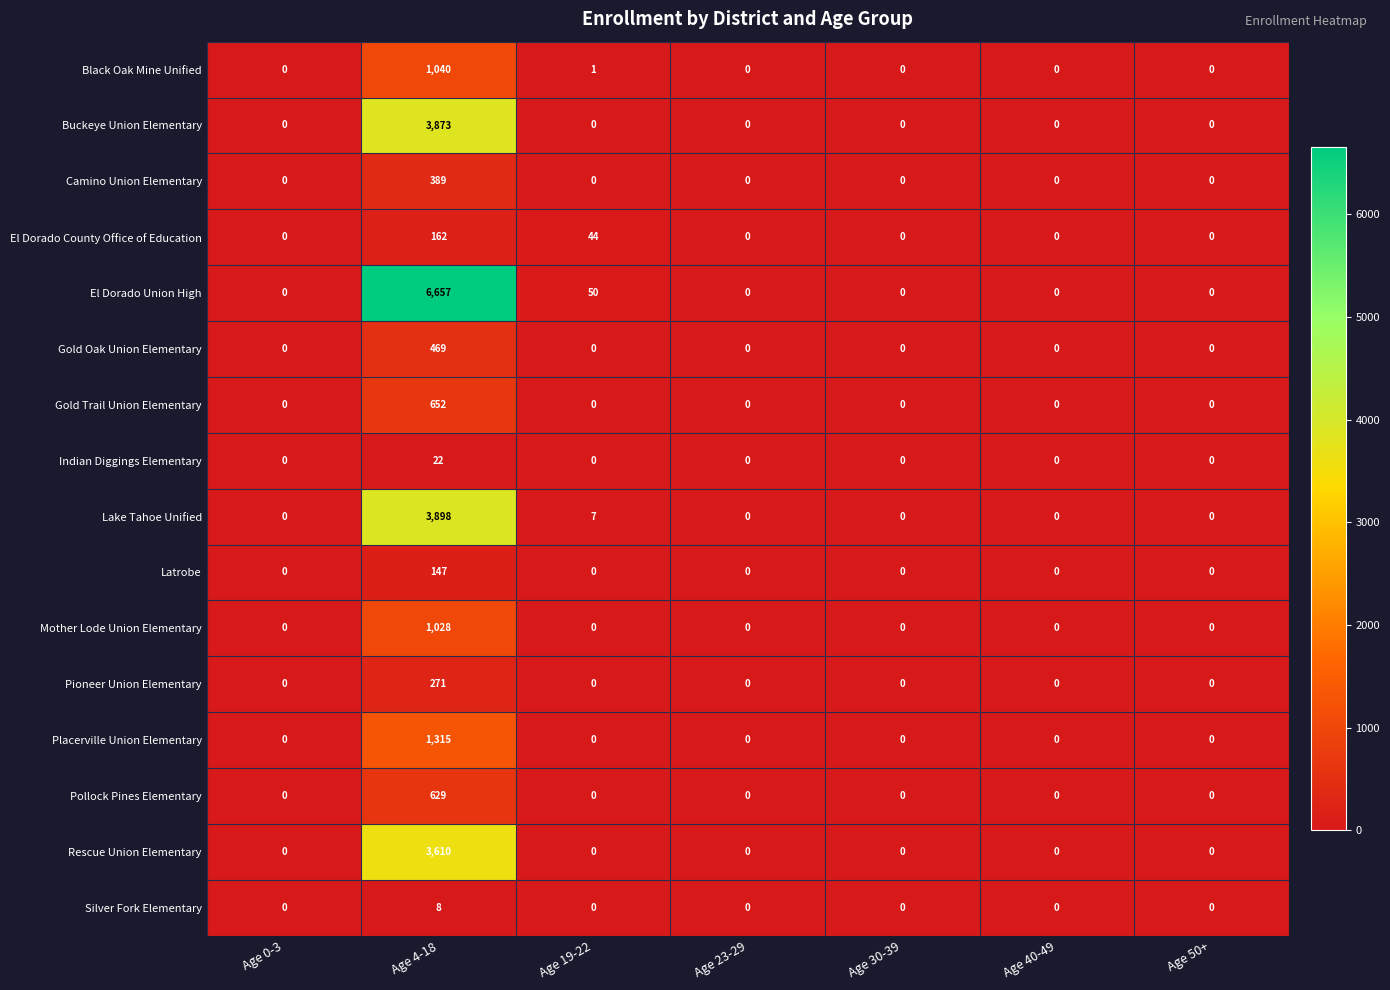

At which category does the chart reach its peak across all series?

Age 4-18